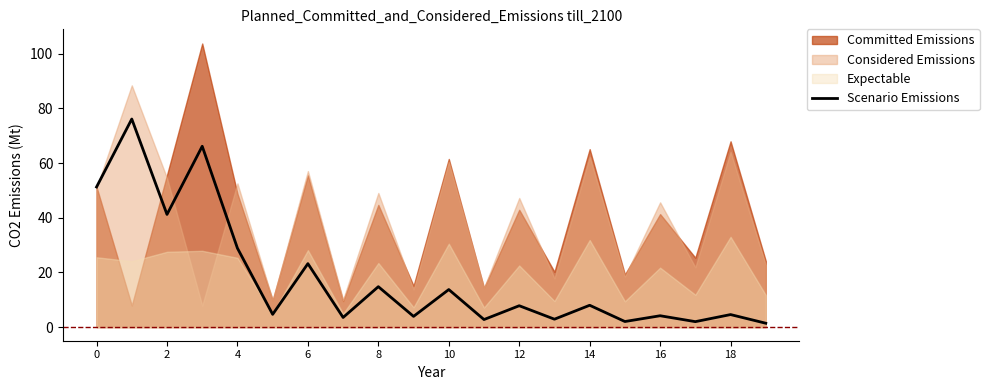

How many interior local peaks (higher than both neighbors) does the data have?

9